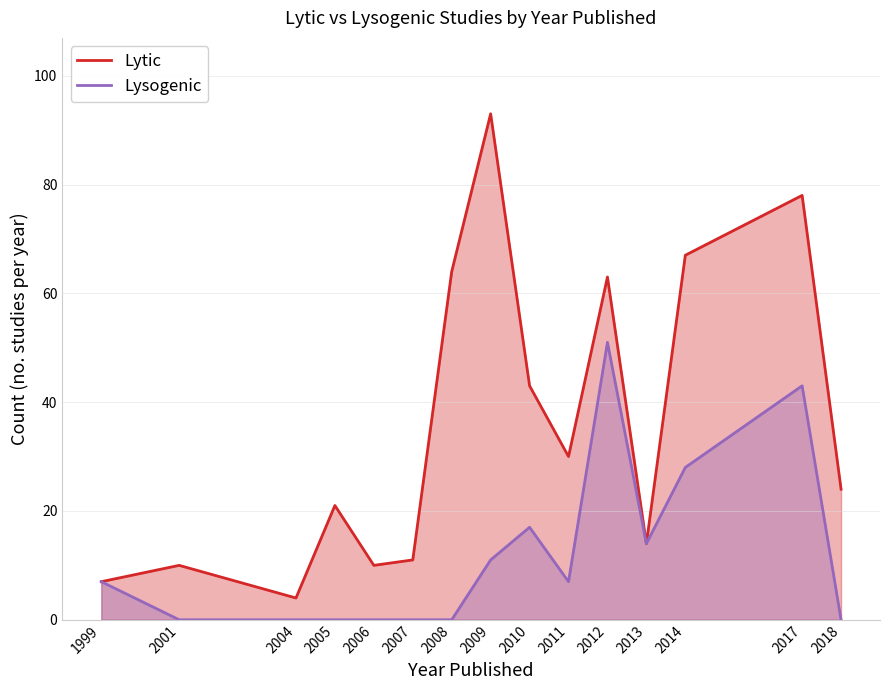

Which category has the highest value in the Lysogenic series?

2012